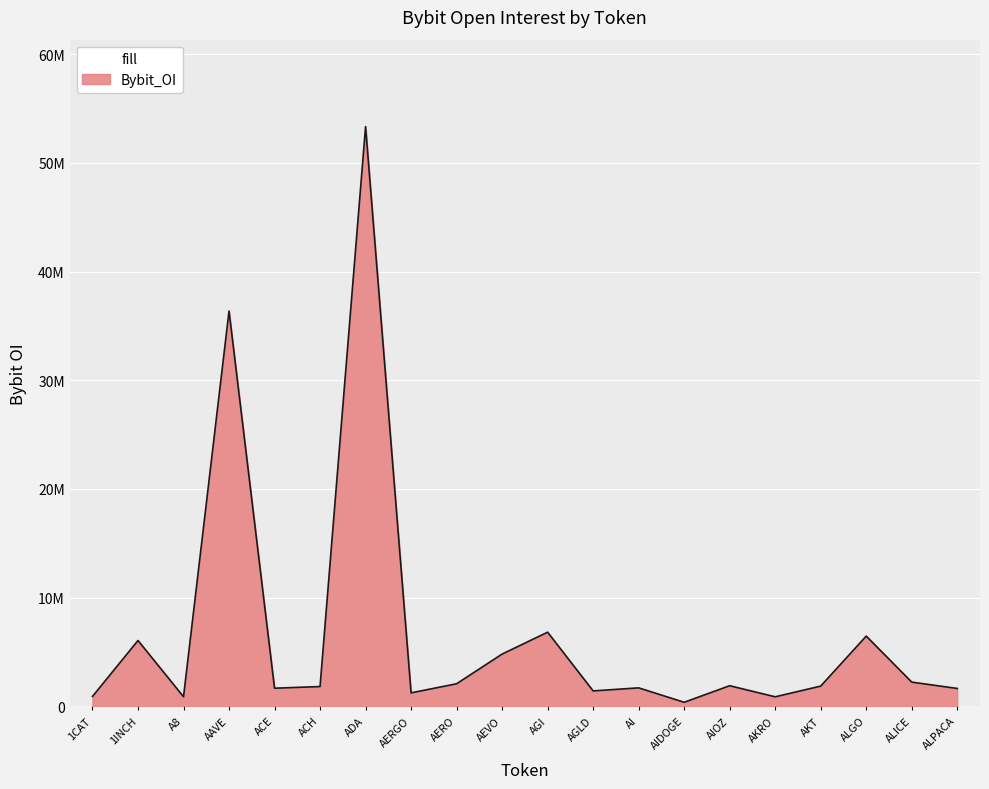

Is this an area chart (filled region under the line)?

Yes